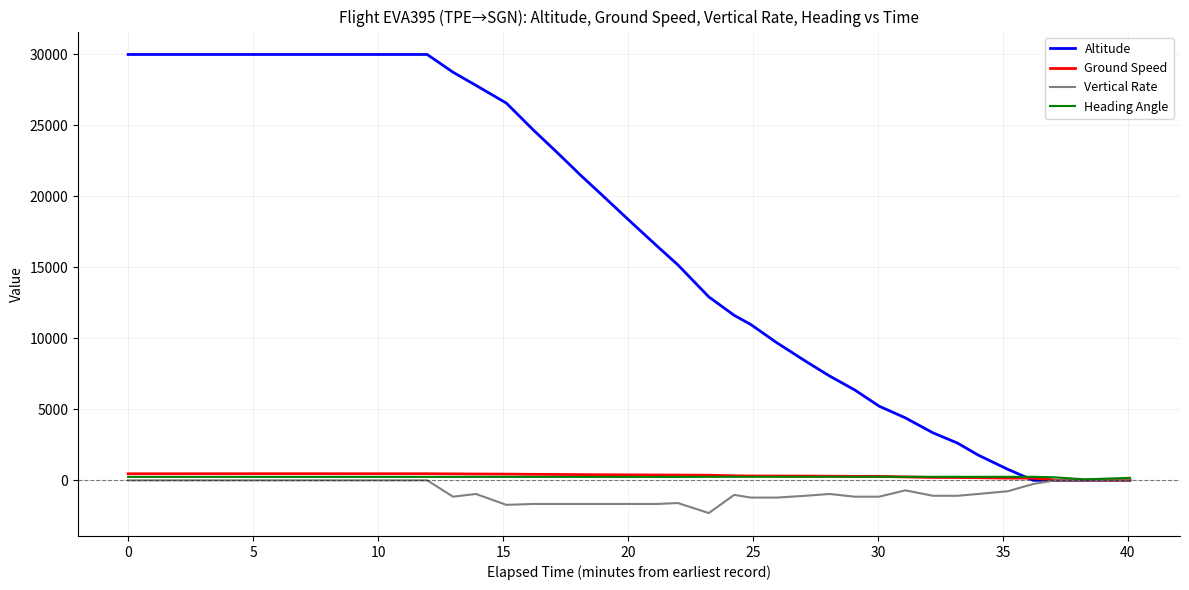

Which series has the widest spread of values?

Altitude